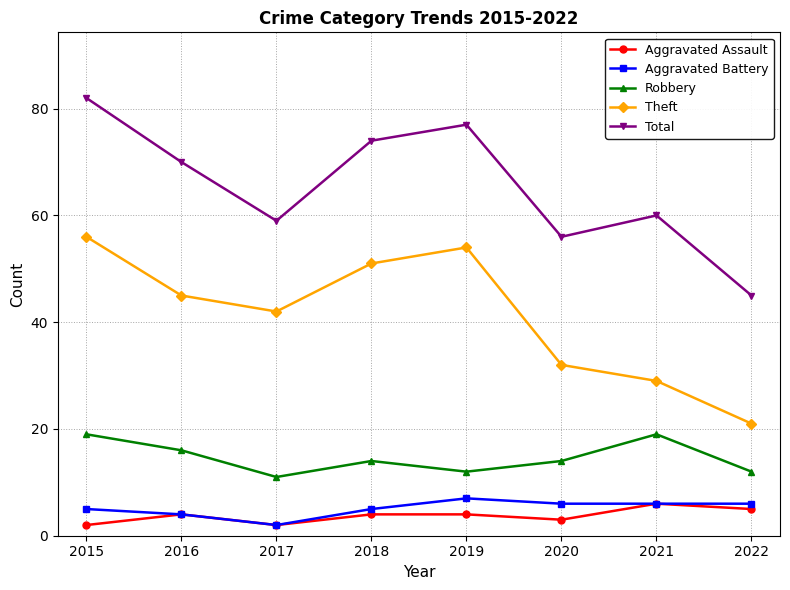

The value of Robbery at 2019 is 6. True or false?

False